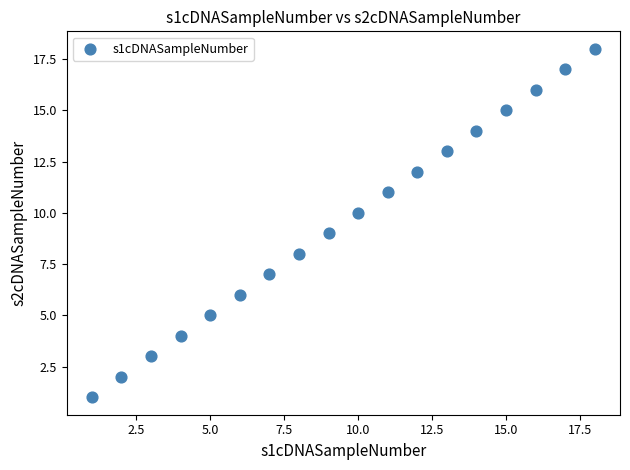

What is the range of X values (max minus min)?

17